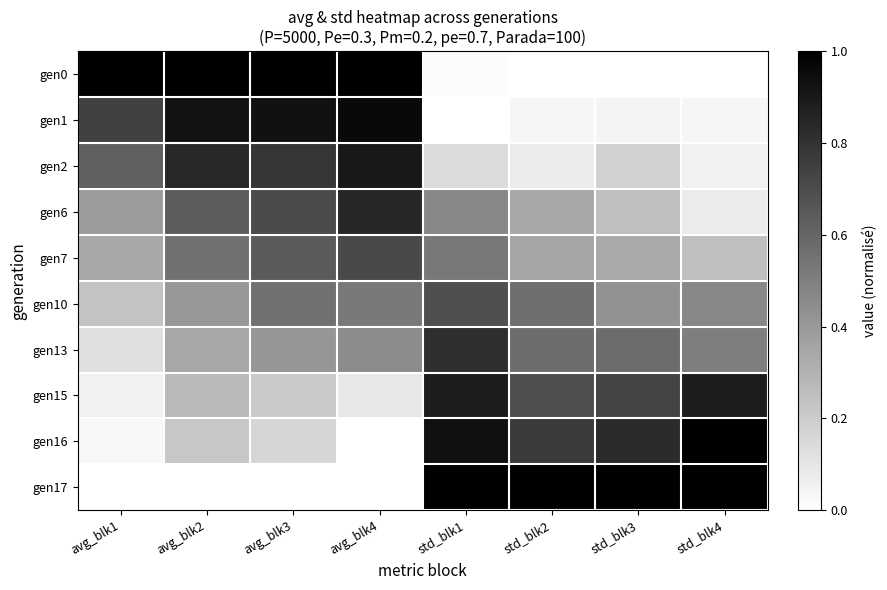

Between avg_blk4 and std_blk3, which is larger?

avg_blk4